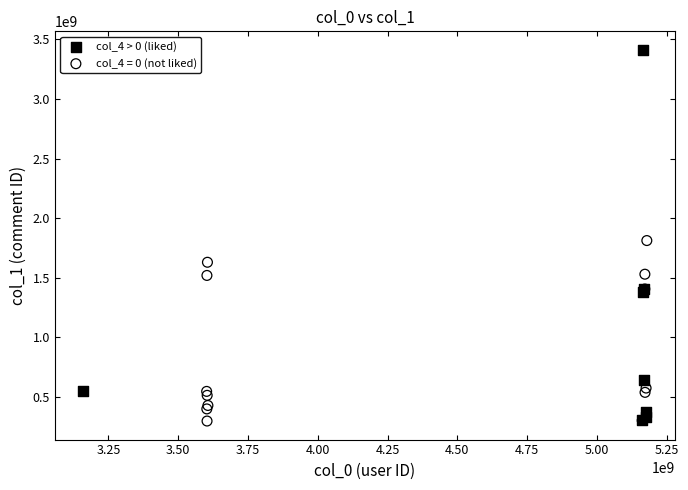

Which series contains the highest Y value?

col_4 > 0 (liked)